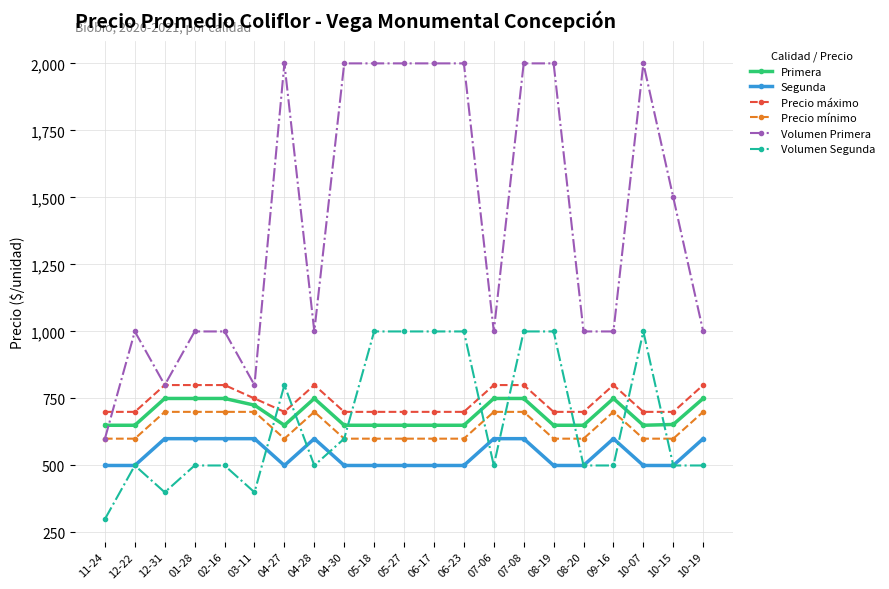

Count the Precio máximo values in the range 700 to 800.

21